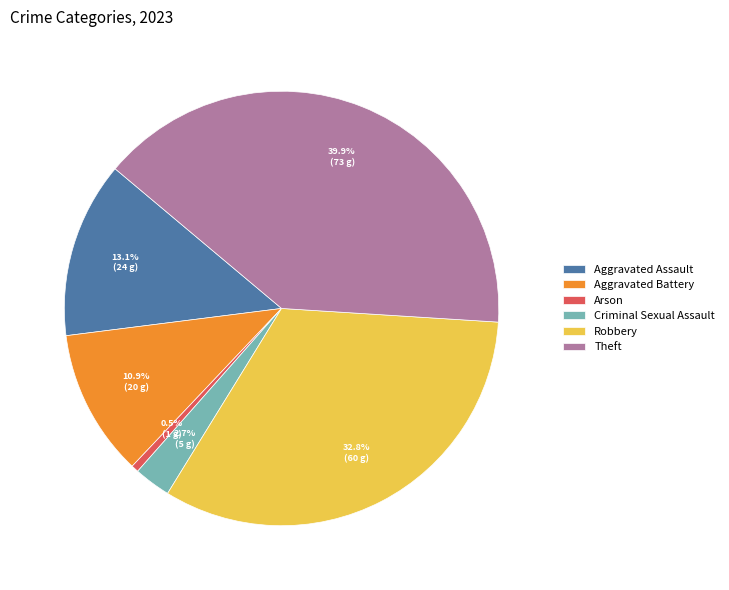

Which category has the biggest portion of the pie?

Theft